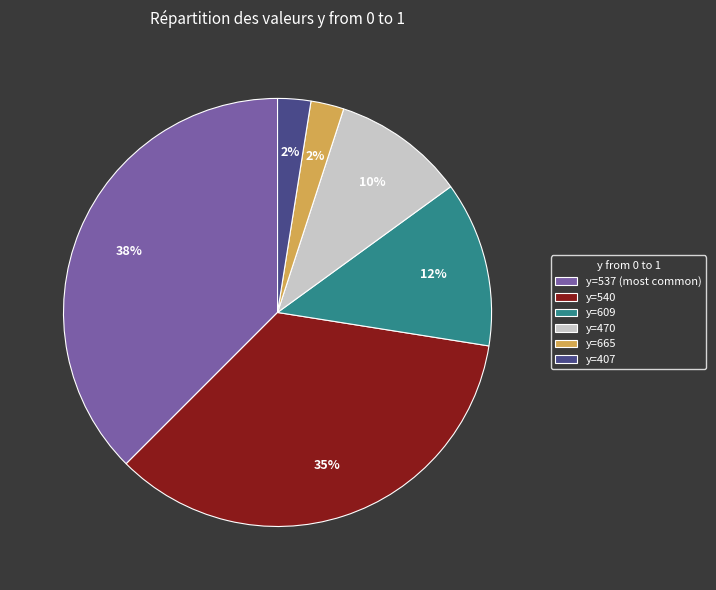

To the nearest percent, what portion does y=540 represent?

35%